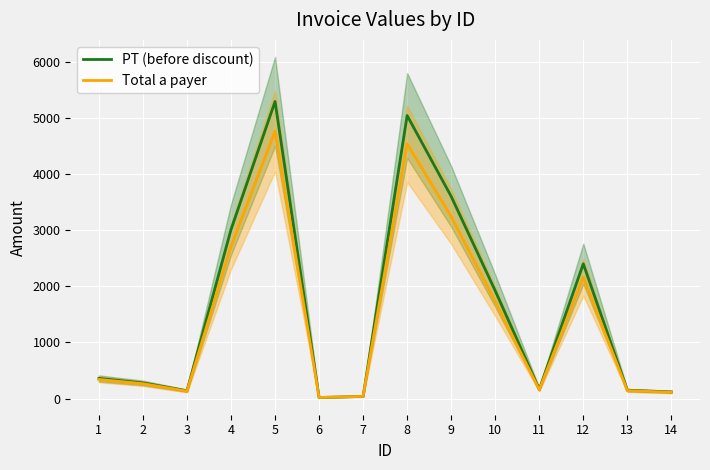

Is it true that Total a payer equals 610.2 at 10?

False